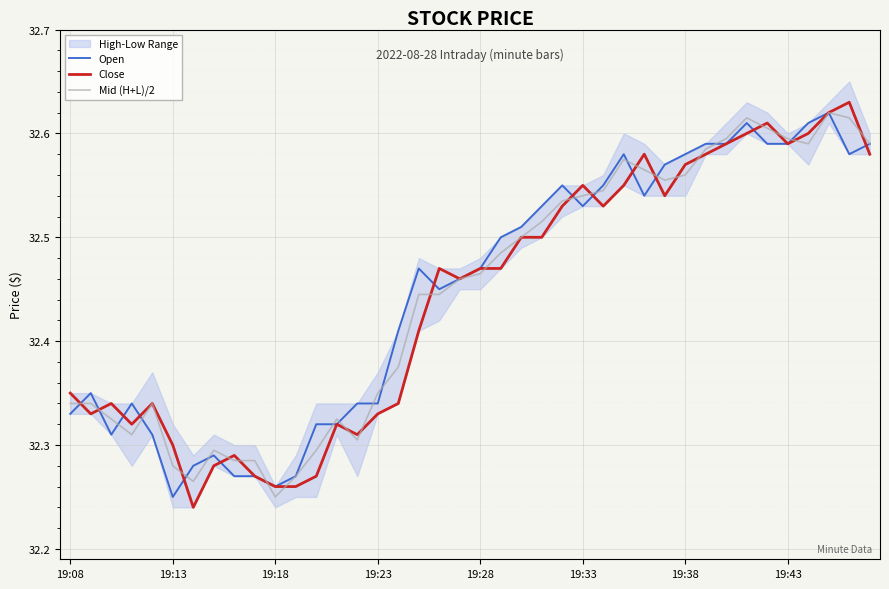

How many intersections are there between Close and Open?

13